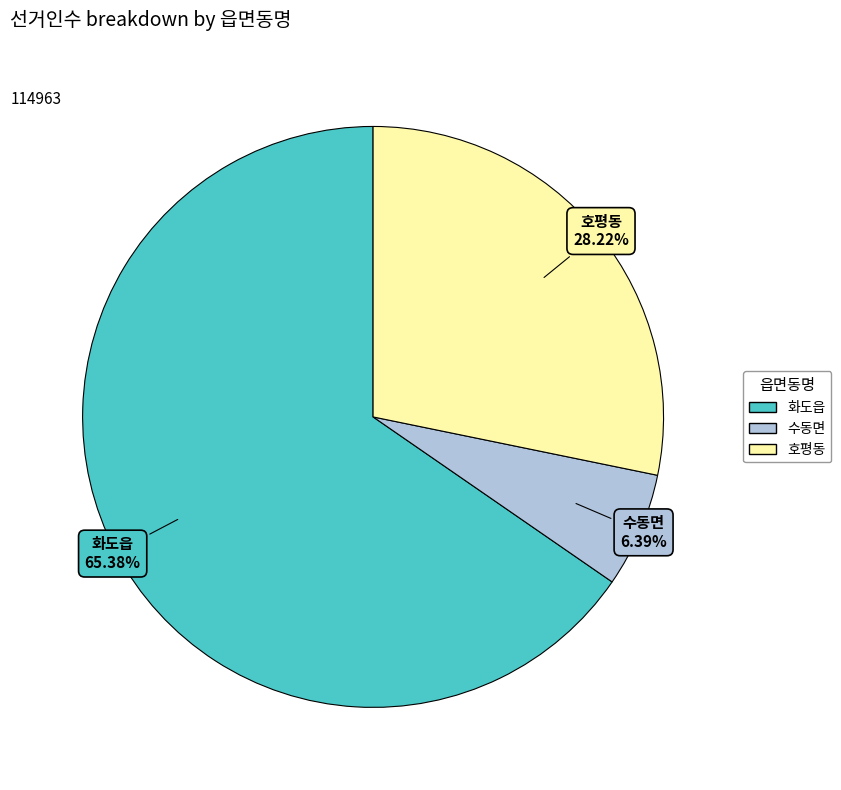

How many segments does this pie chart have?

3